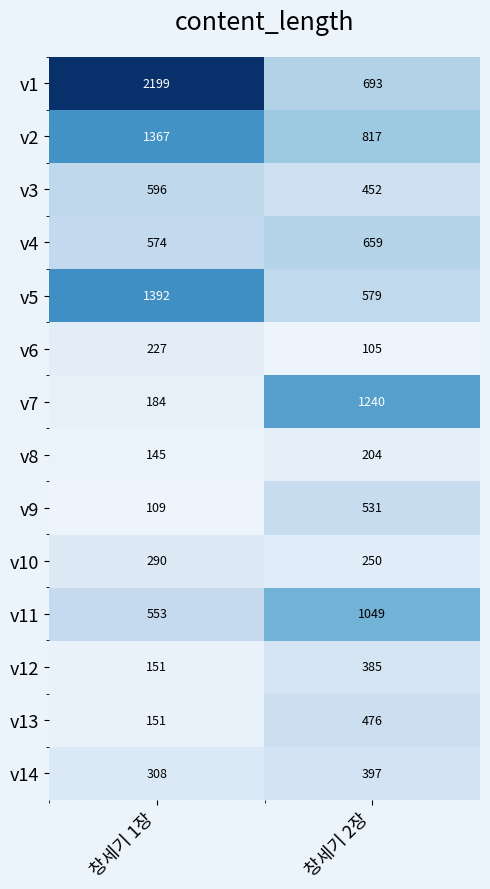

Rank the categories by v11 value from lowest to highest.

창세기 1장, 창세기 2장